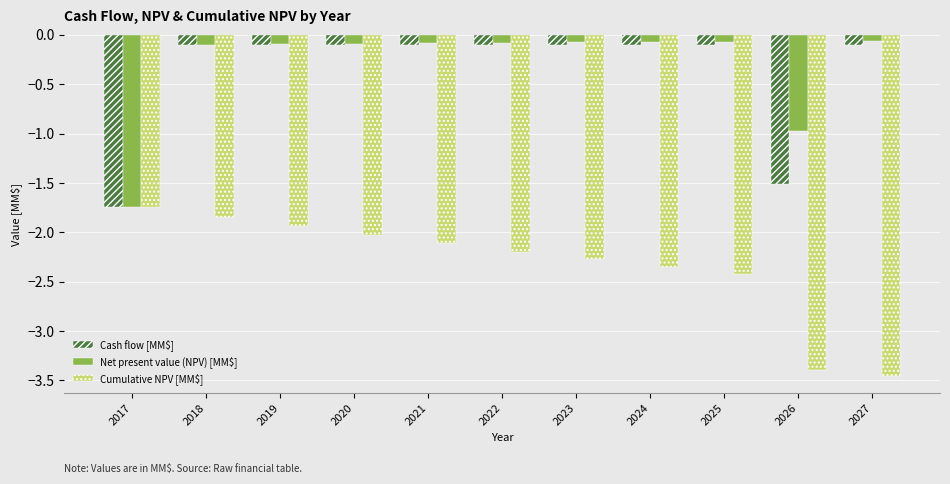

Is it true that Cumulative NPV [MM$] equals -3.6 at 2022?

False